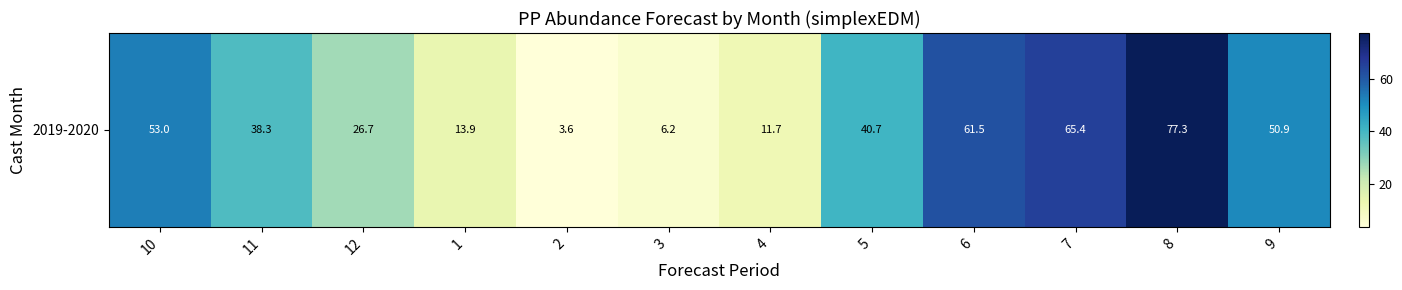

What value does the data have at 9?

50.9